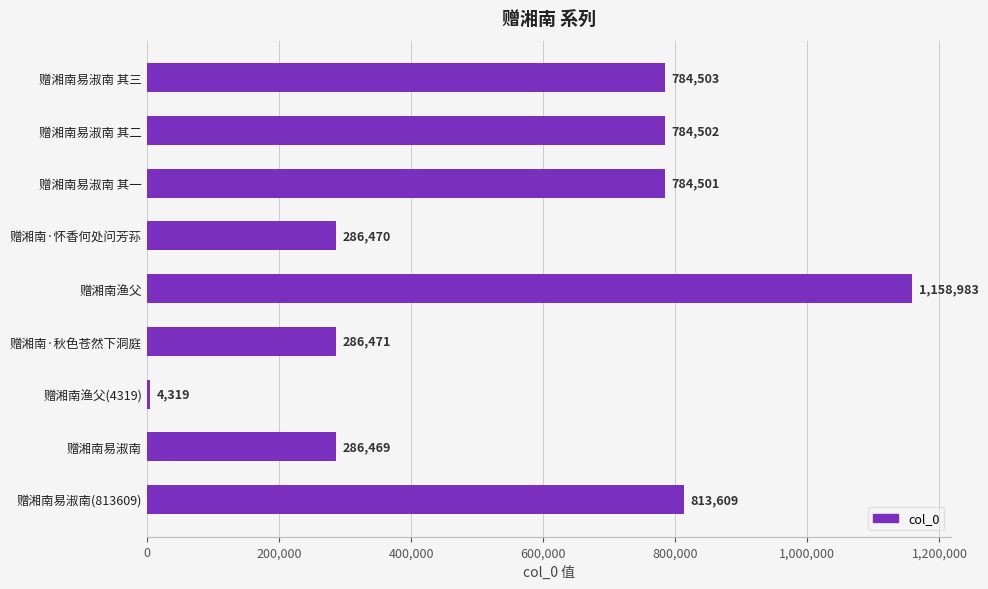

Reading bottom to top, extract all data points from this chart.

813609	286469	4319	286471	1158983	286470	784501	784502	784503